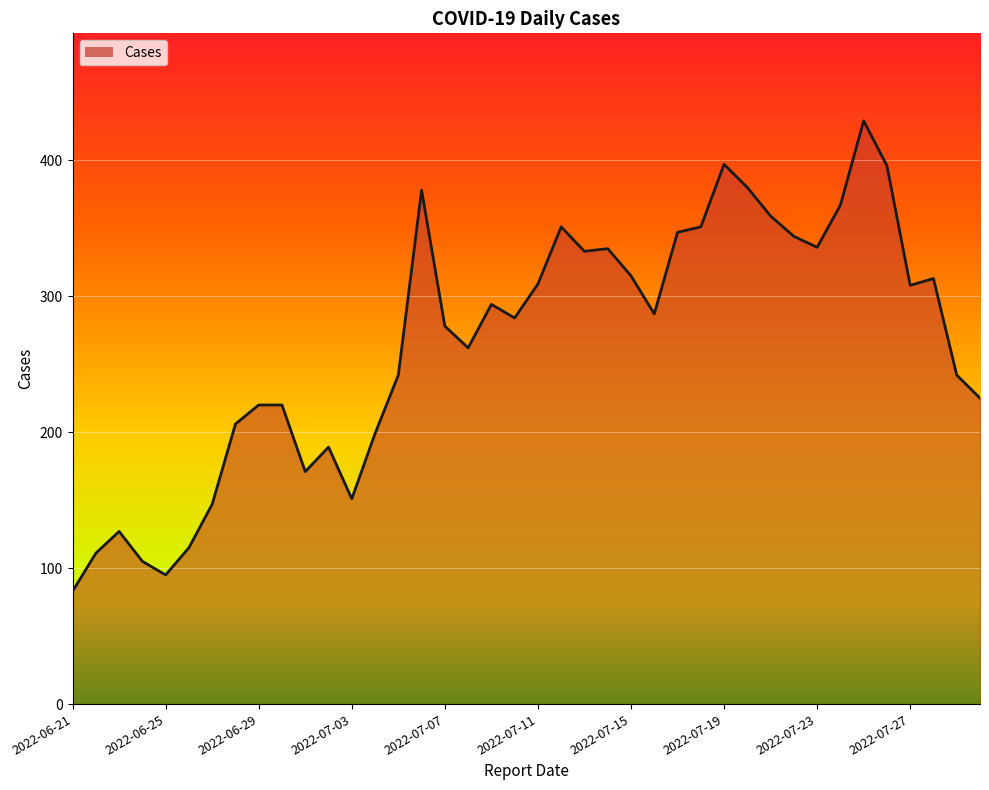

What is the greatest value displayed?

429